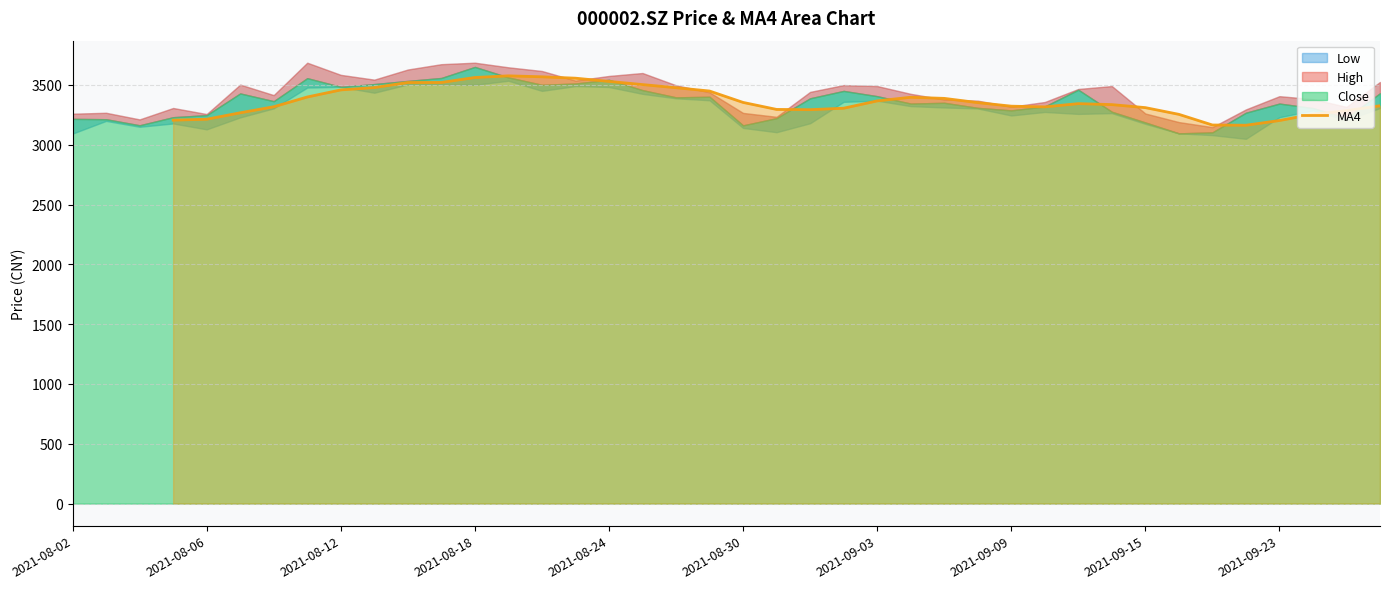

True or false: there are more than 2 points higher than both neighbors.

True